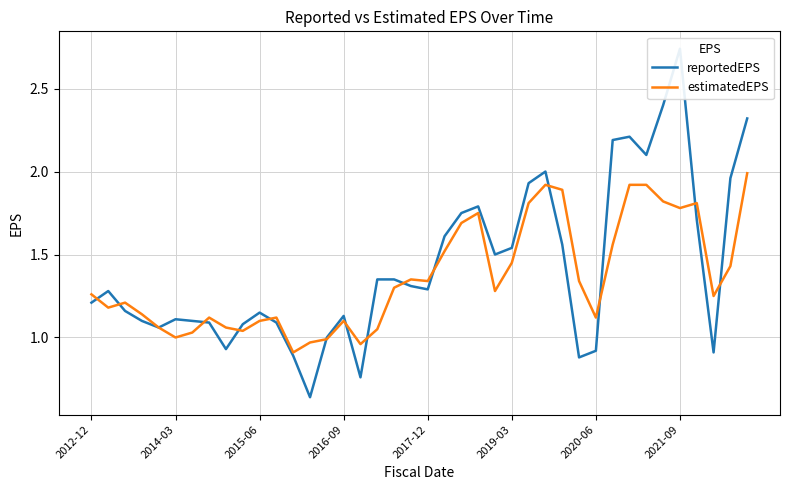

The estimatedEPS series shows 0.3 at 2015-06. True or false?

False